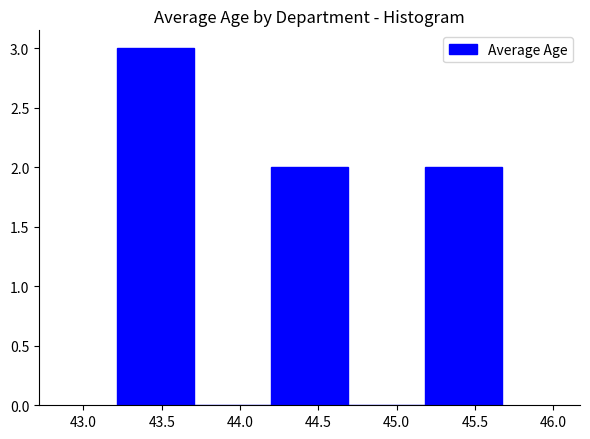

What is the height of the bar covering 43.20 to 43.70 on the x-axis? Neither the bar edges nor the heights are printed on the chart, so give them approximately, as read against the axes.

3